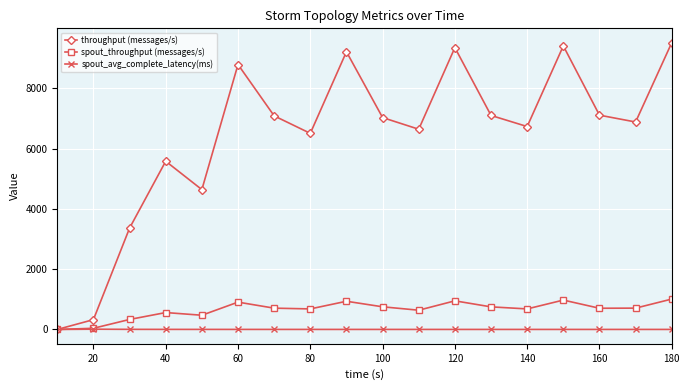

In throughput (messages/s), how many points are higher than both neighbors (excluding endpoints)?

5